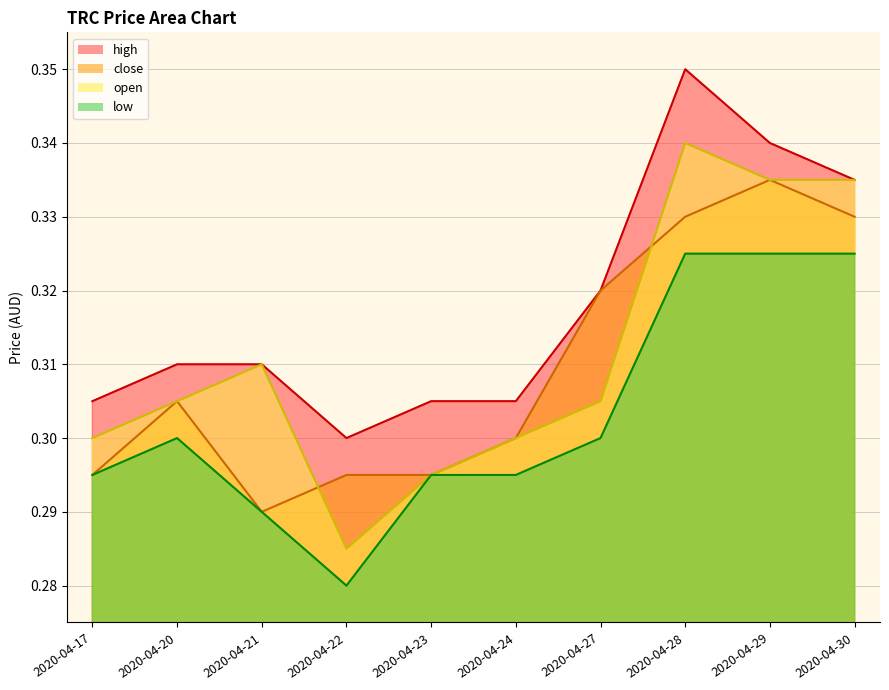

Is it true that high equals 0.3 at 2020-04-27?

True